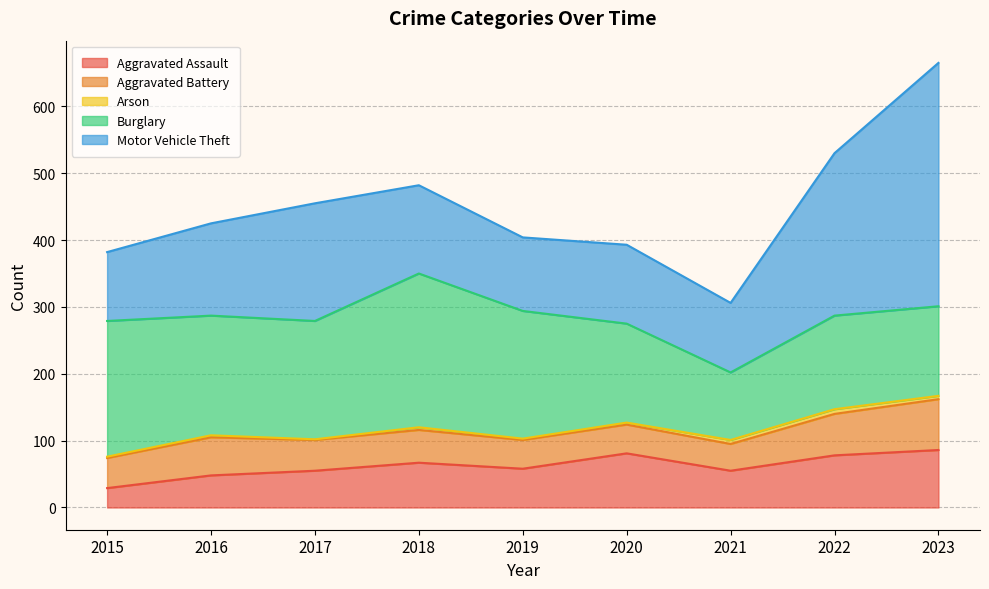

What is the spread (max minus min) of values at 2022?

236